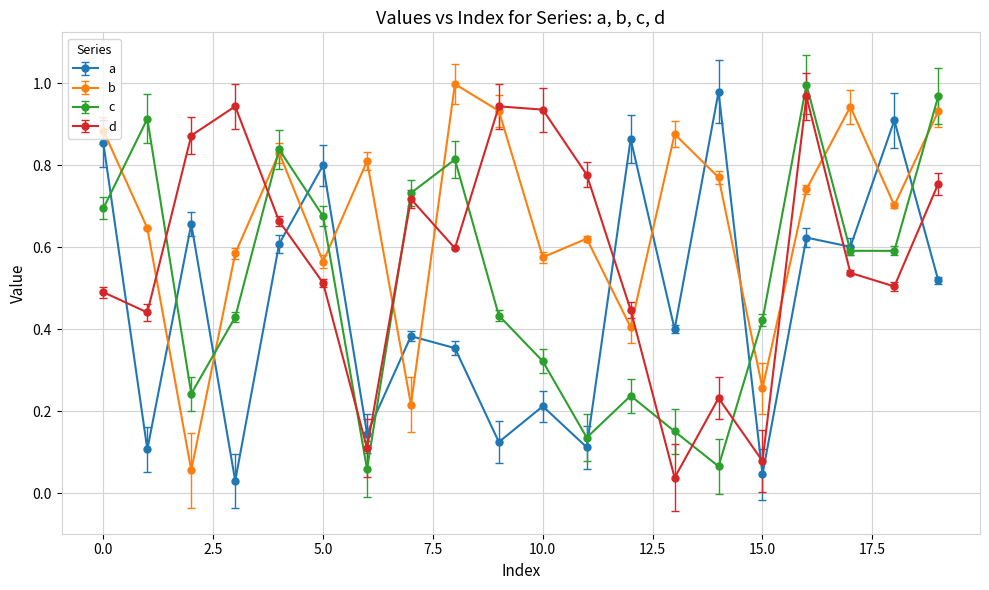

Which series has the largest total across all categories?

b